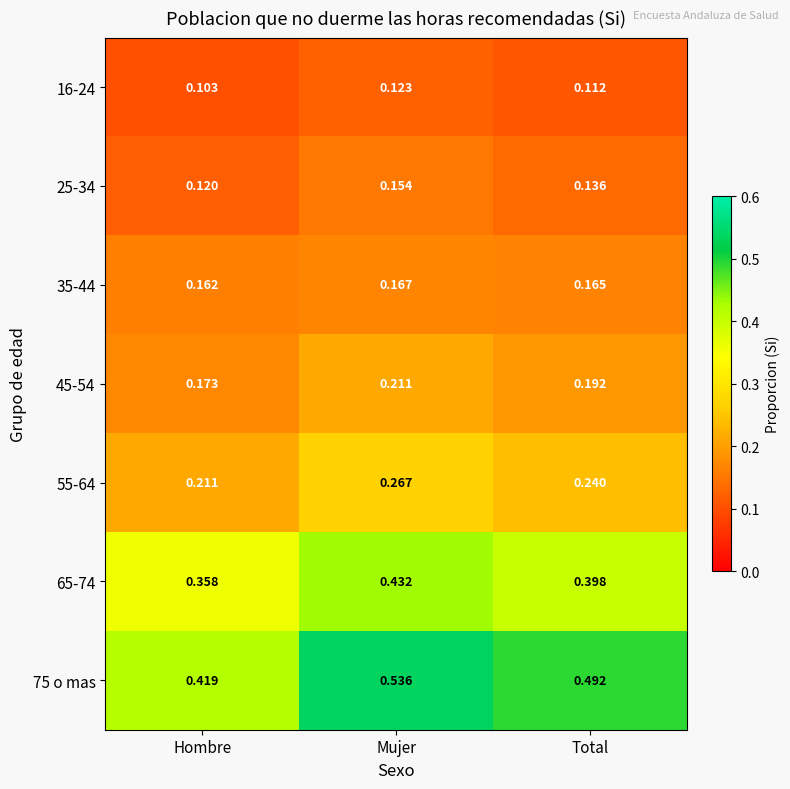

Count the number of data series in this chart.

7